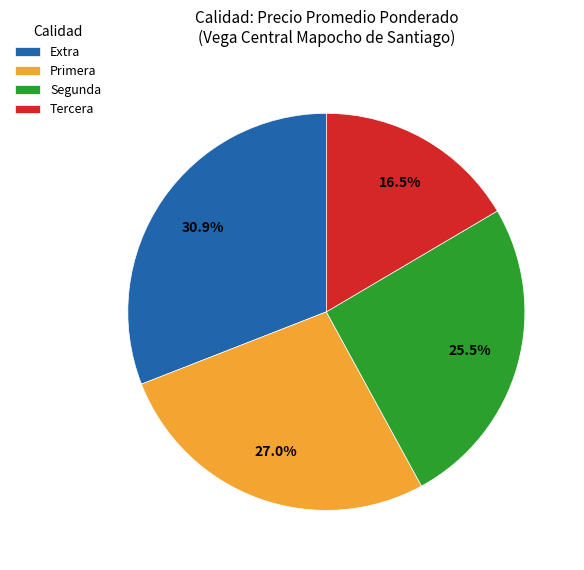

To the nearest percent, what is the difference between the largest and smallest slice percentages?

14%